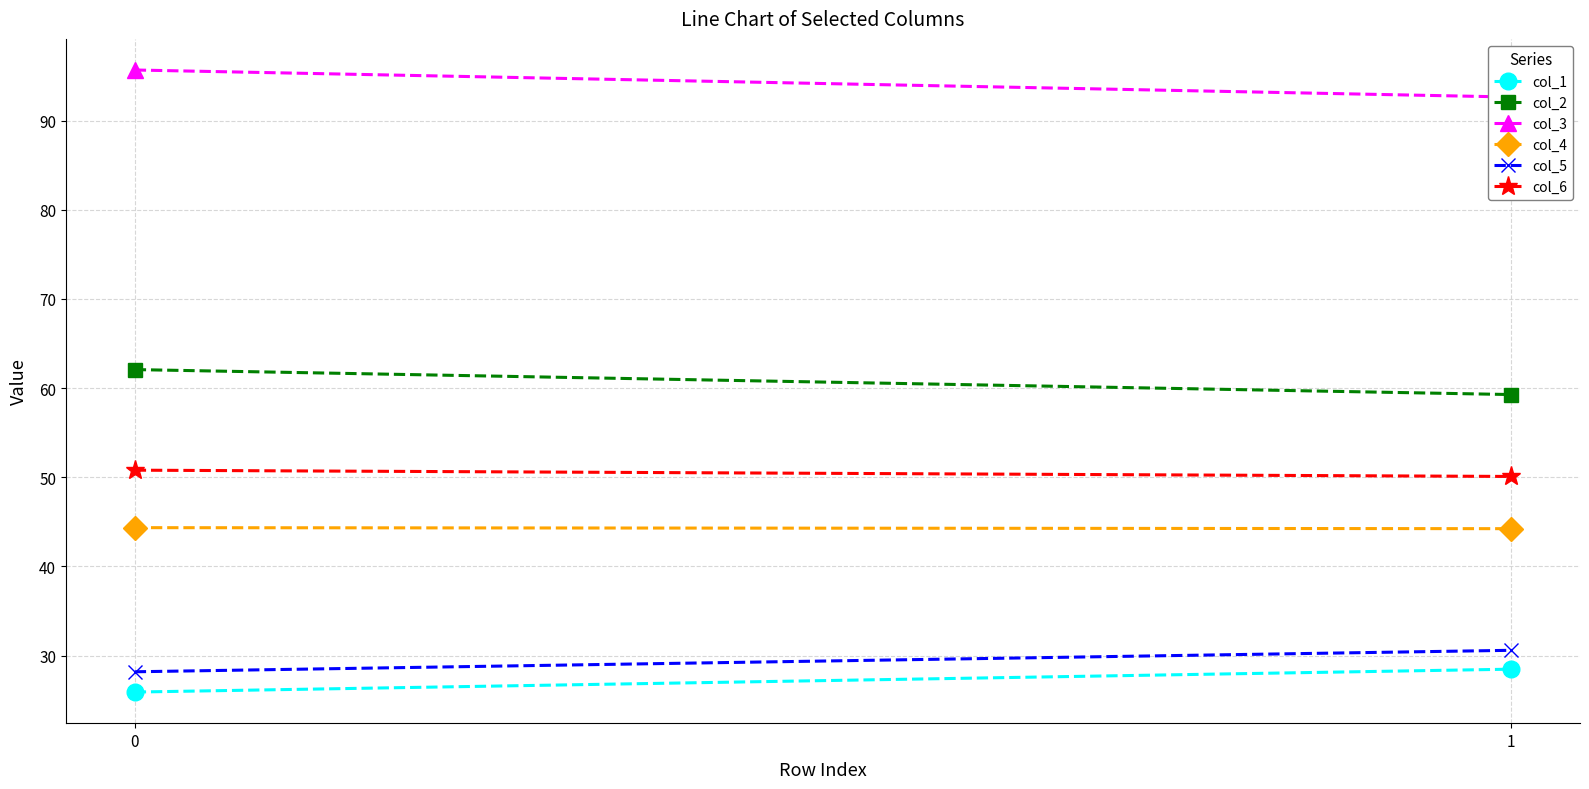

Rank the categories by col_3 value from highest to lowest.

0, 1